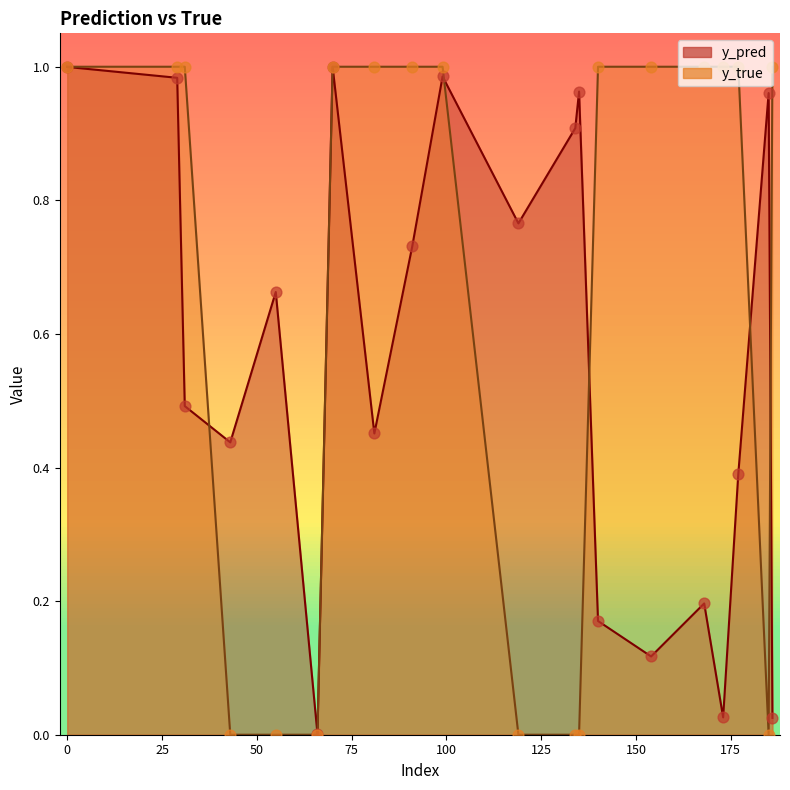

What is the total value across all series at 186?

1.0